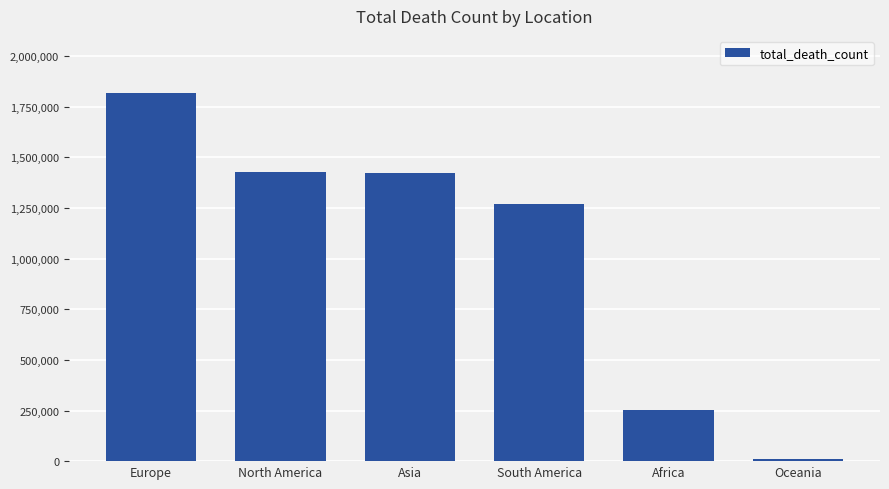

What is the change in value from Europe to South America?

-549216